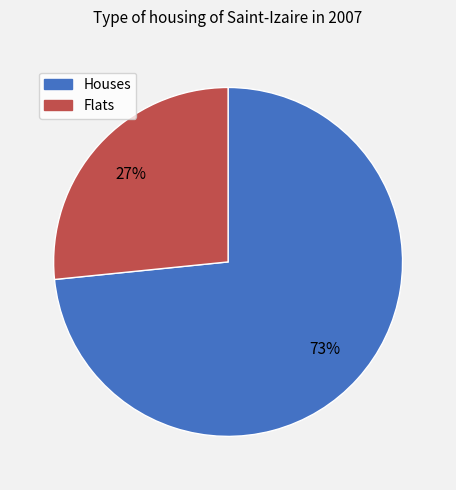

Is there a majority slice in this chart?

Yes